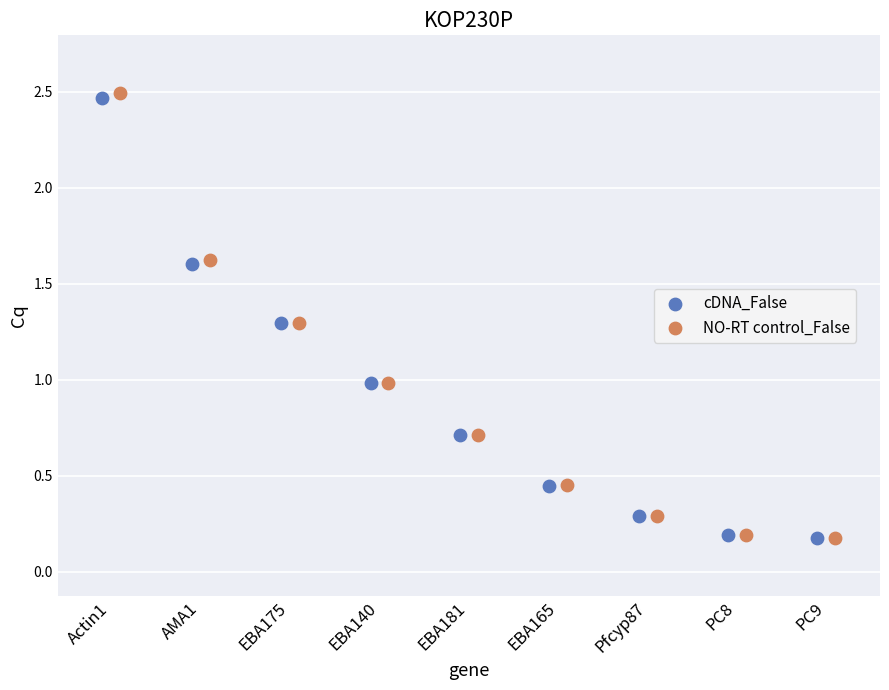

What are all the series names shown in the legend?

cDNA_False, NO-RT control_False